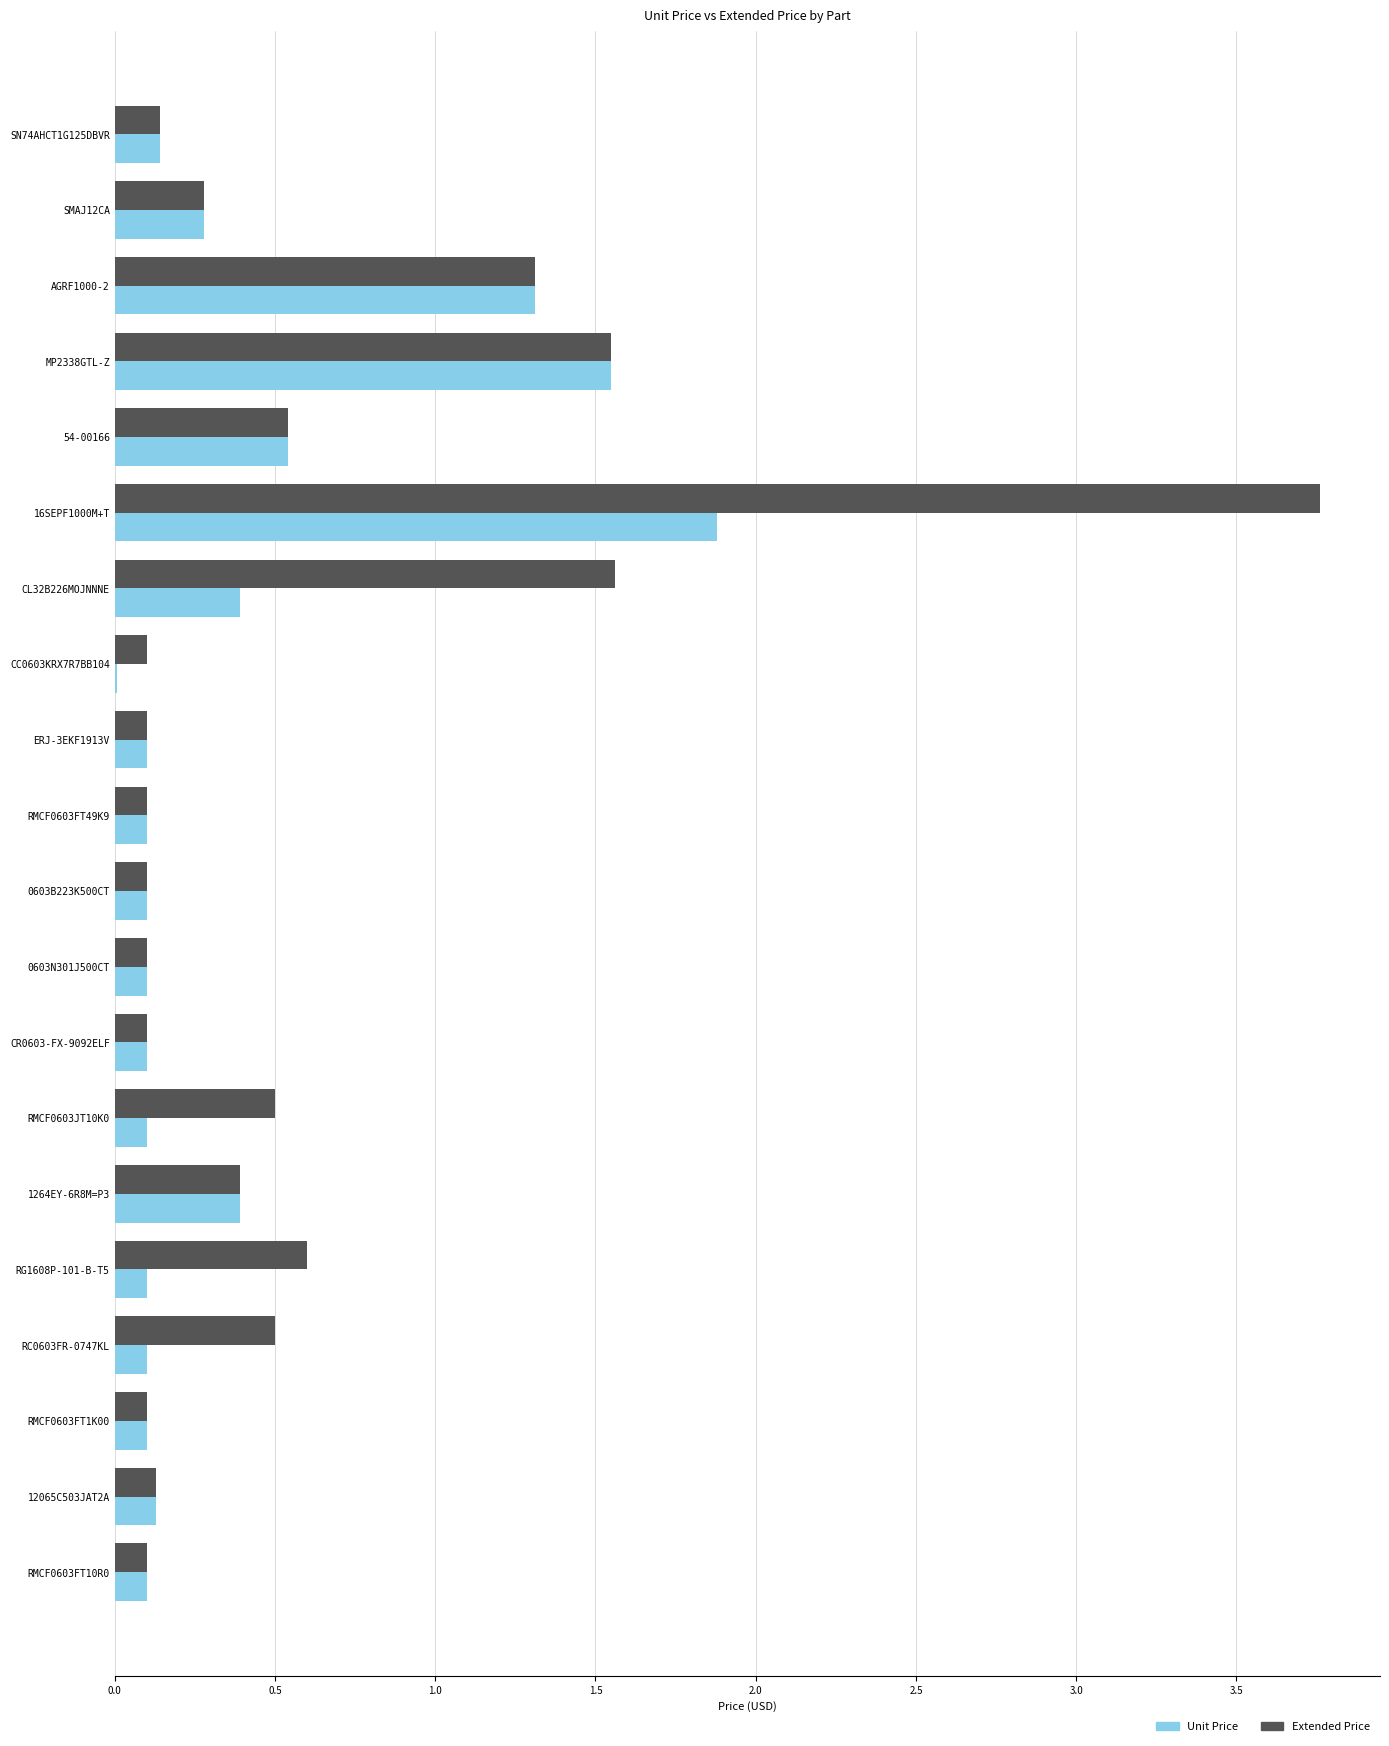

Which category has the highest value in the Unit Price series?

16SEPF1000M+T